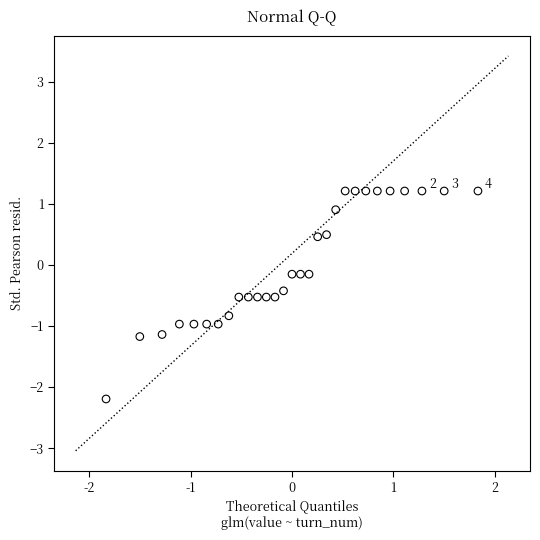

What is the range of X values (max minus min)?

3.7